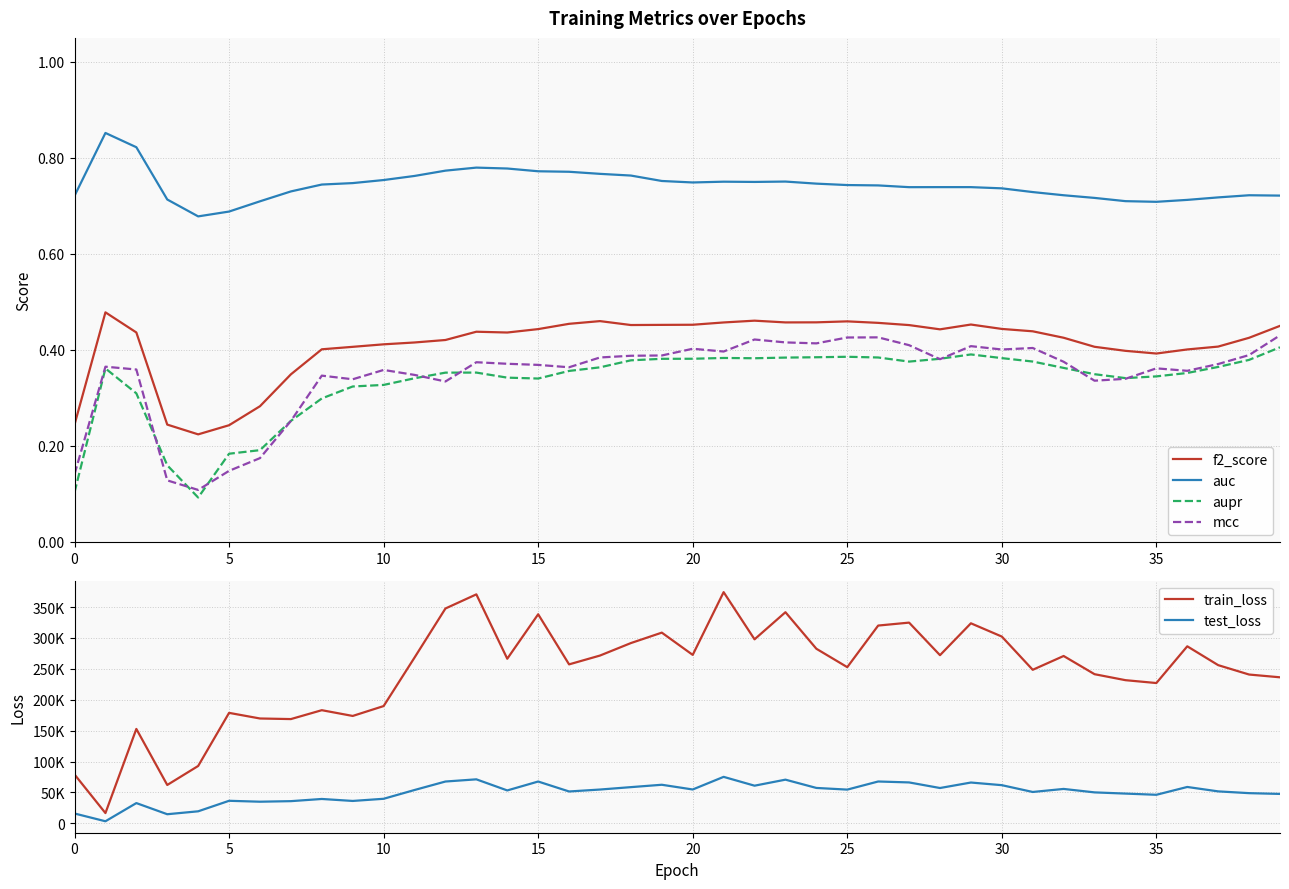

The value of f2_score at 25 is 0.2. True or false?

False